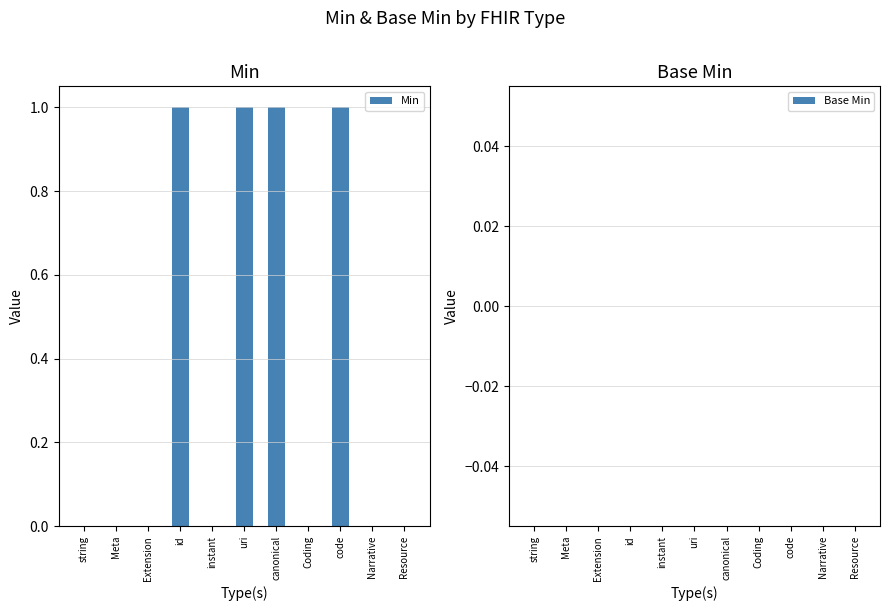

Which has a higher value, uri or Resource?

uri